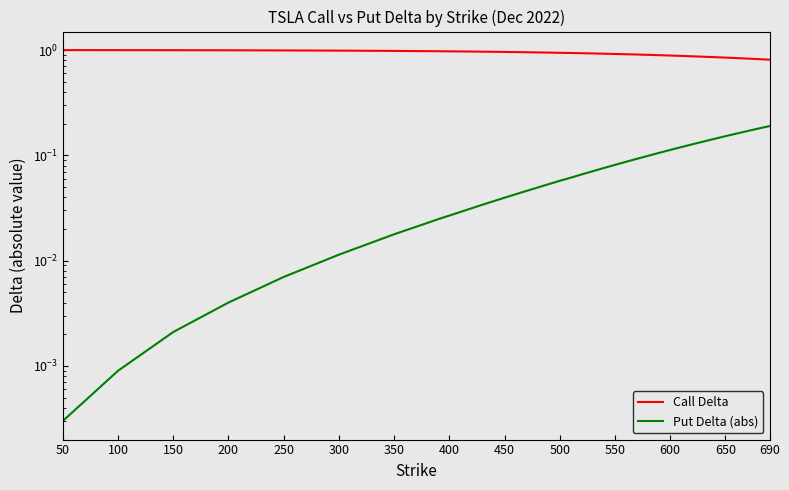

True or false: Put Delta (abs) and Call Delta cross at least once.

False